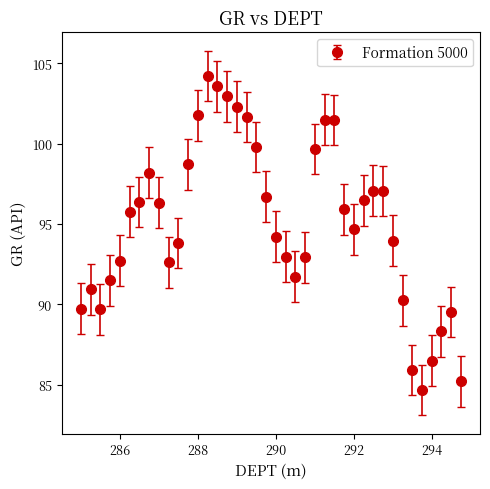

What is the sum of all values?

3799.5